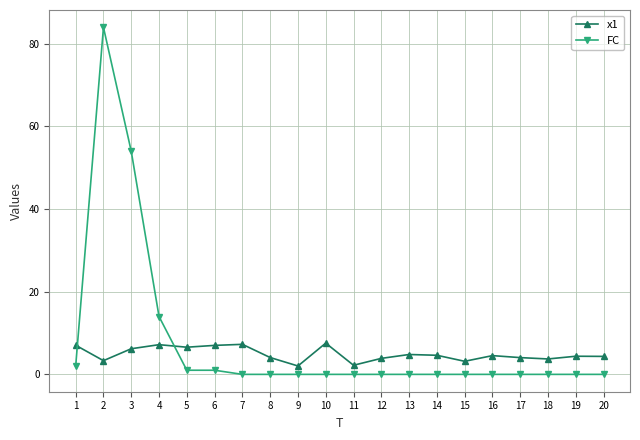

True or false: FC has more than 0 points higher than both neighbors.

True